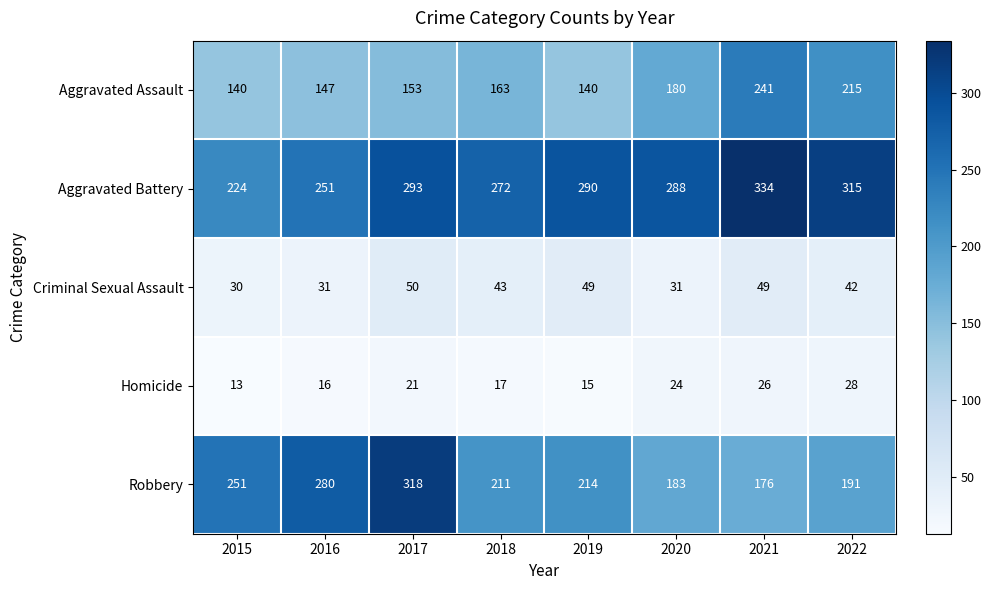

What is the difference between the maximum and minimum values in the Aggravated Assault series?

101